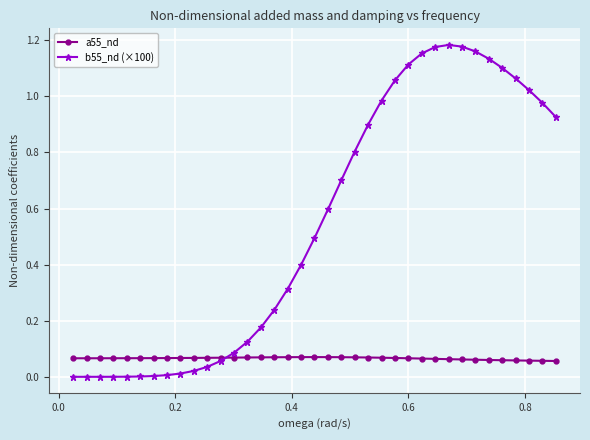

Rank the series by their maximum value, from highest to lowest.

b55_nd (×100), a55_nd